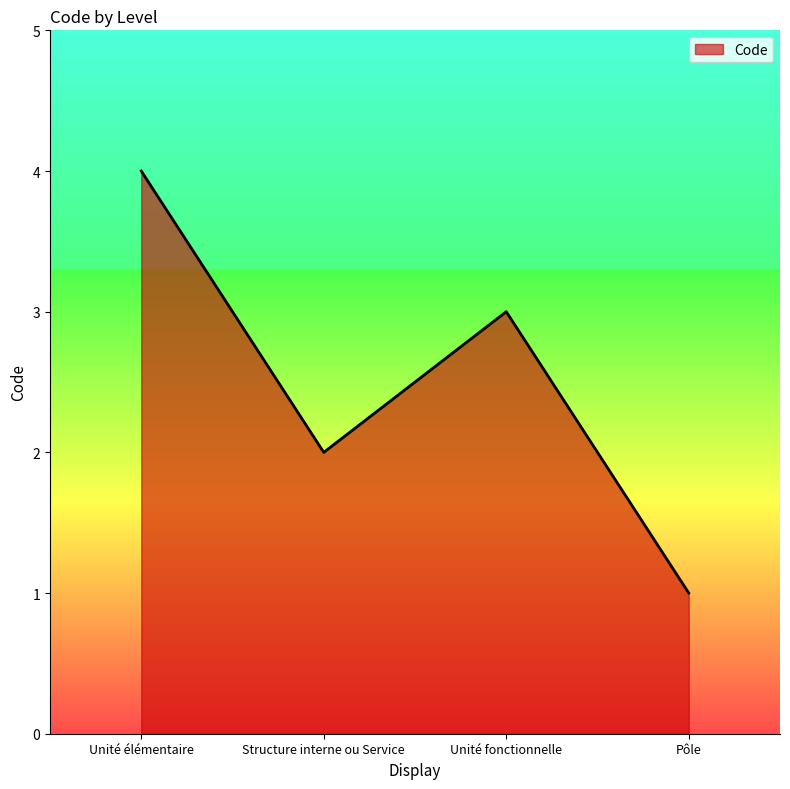

Is it true that the value at Unité élémentaire is 4?

True